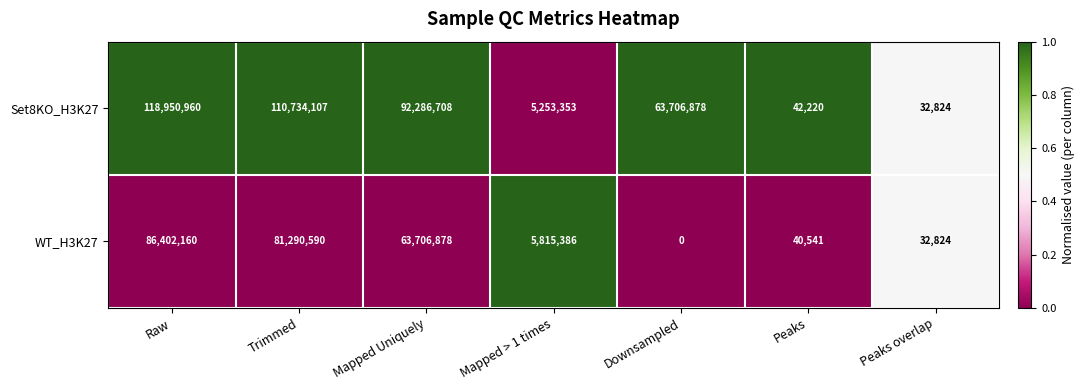

Reading left to right, what are all the values shown in this chart?

Set8KO_H3K27: Raw=118950960	Trimmed=110734107	Mapped Uniquely=92286708	Mapped > 1 times=5253353	Downsampled=63706878	Peaks=42220	Peaks overlap=32824
WT_H3K27: Raw=86402160	Trimmed=81290590	Mapped Uniquely=63706878	Mapped > 1 times=5815386	Downsampled=0	Peaks=40541	Peaks overlap=32824